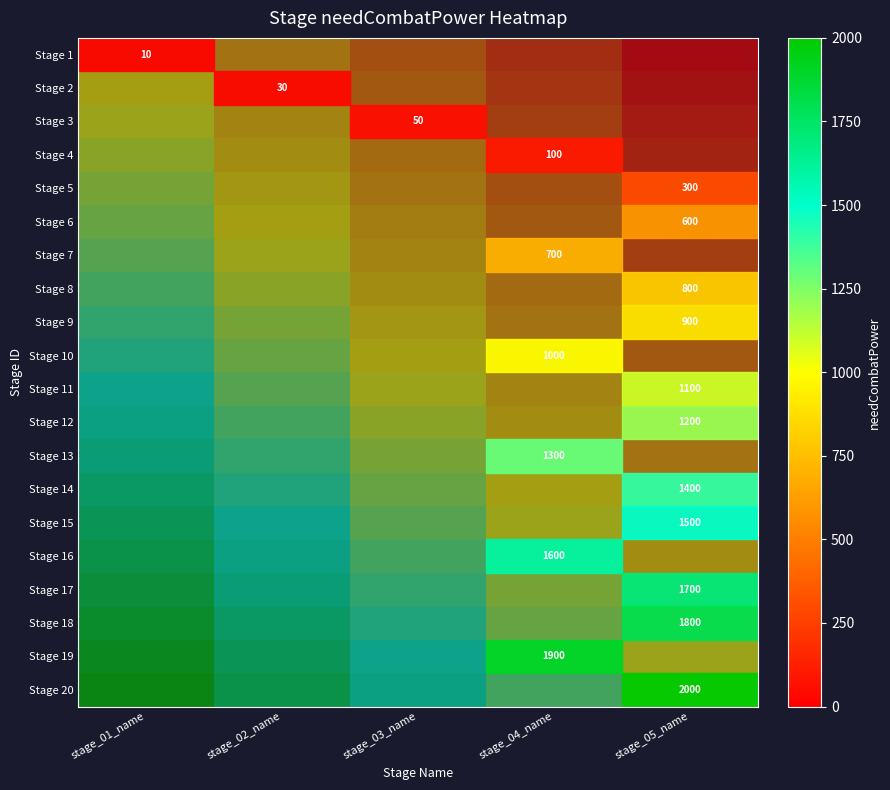

At stage_01_name, list the series in order from largest to smallest.

Stage 20, Stage 19, Stage 18, Stage 17, Stage 16, Stage 15, Stage 14, Stage 13, Stage 12, Stage 11, Stage 10, Stage 9, Stage 8, Stage 7, Stage 6, Stage 5, Stage 4, Stage 3, Stage 2, Stage 1